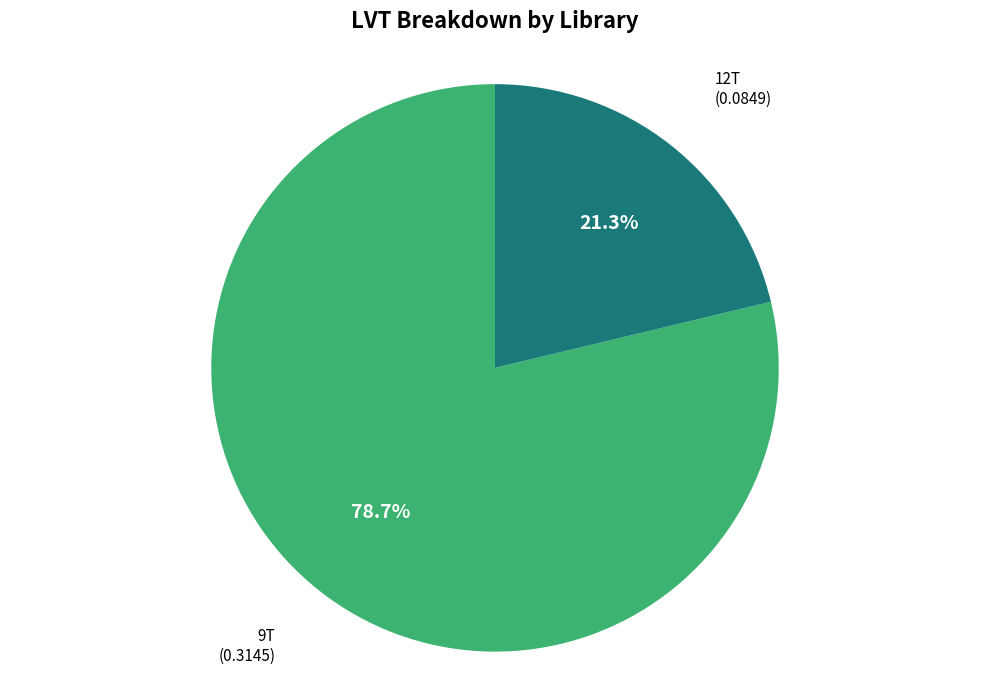

Is there a majority slice in this chart?

Yes